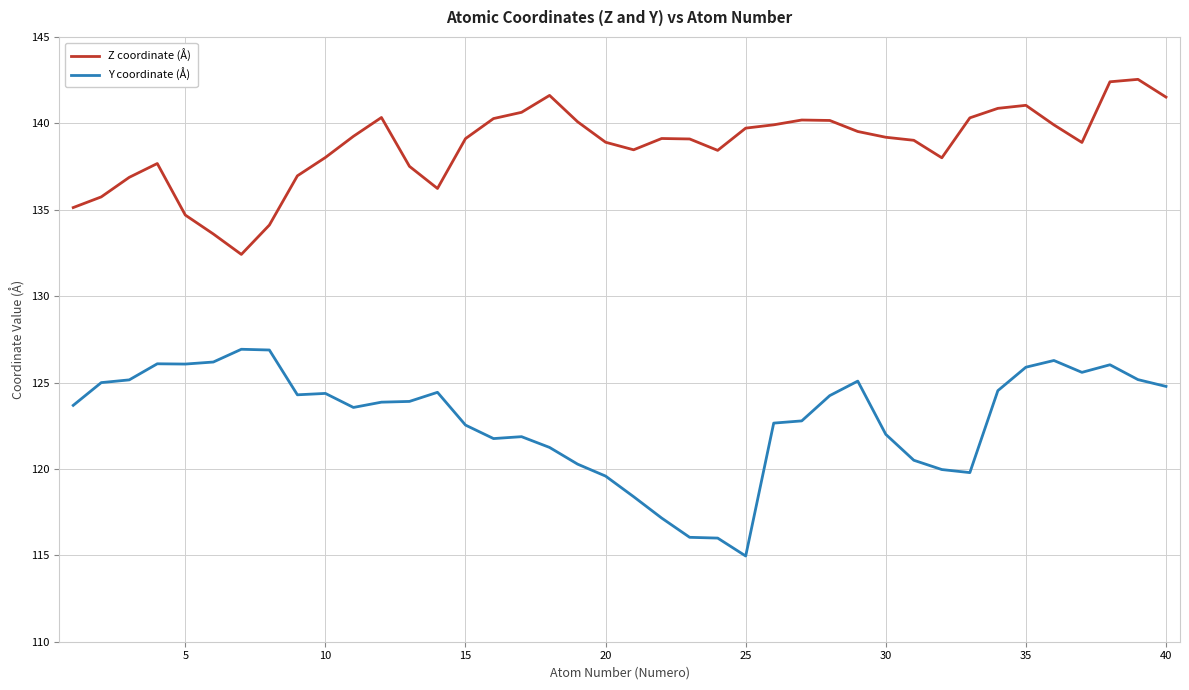

True or false: Z coordinate (Å) and Y coordinate (Å) intersect in this chart.

False